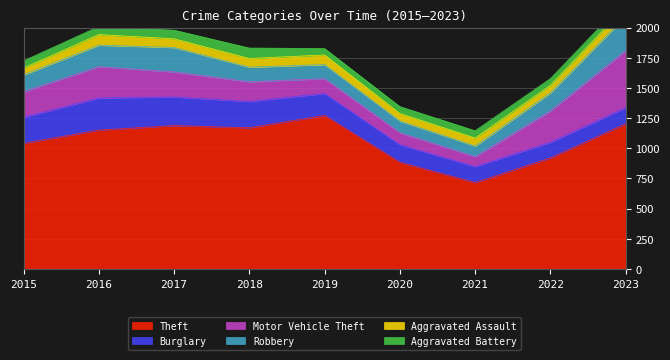

True or false: Motor Vehicle Theft and Aggravated Battery intersect in this chart.

False